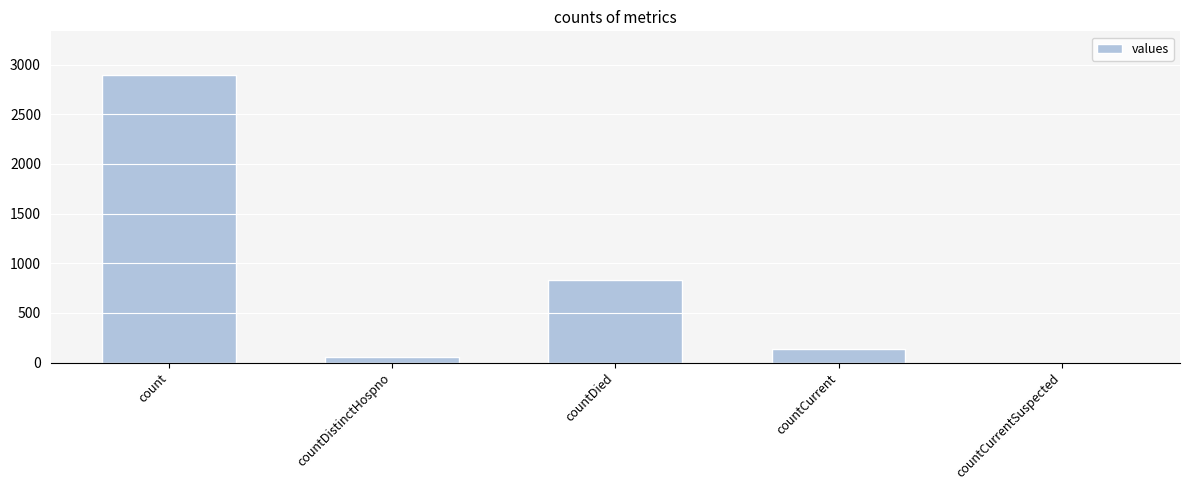

Which label corresponds to the largest value in the chart?

count